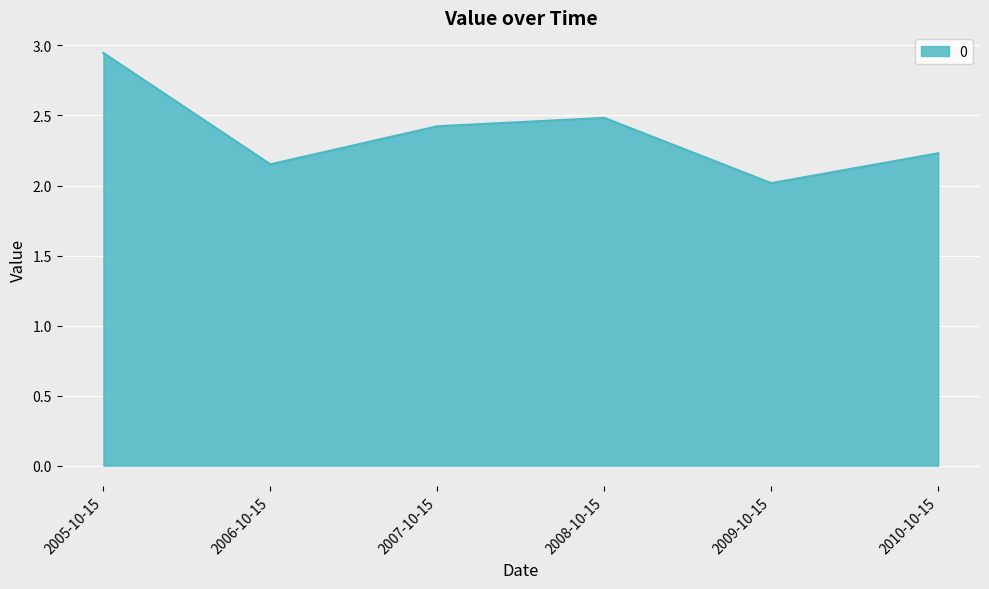

How many distinct data groups are displayed?

1